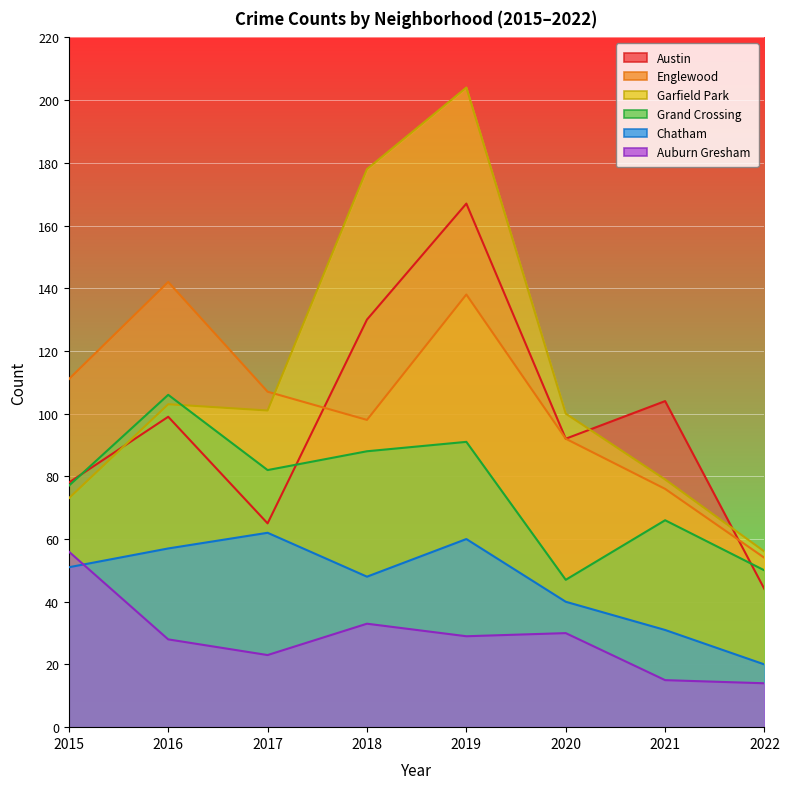

Between which two adjacent categories do Englewood and Garfield Park first intersect?

2017 and 2018